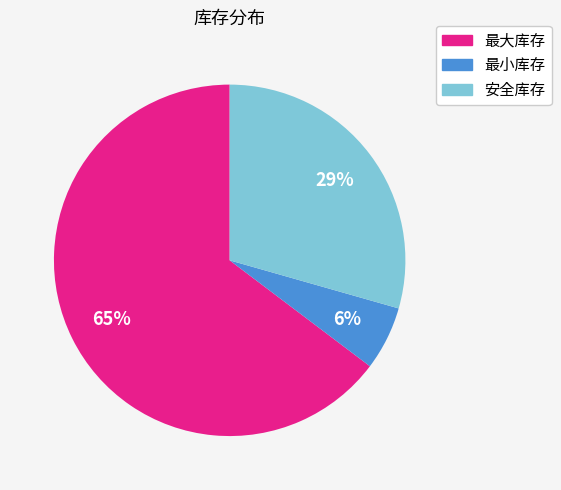

Which has a higher value, 安全库存 or 最大库存?

最大库存